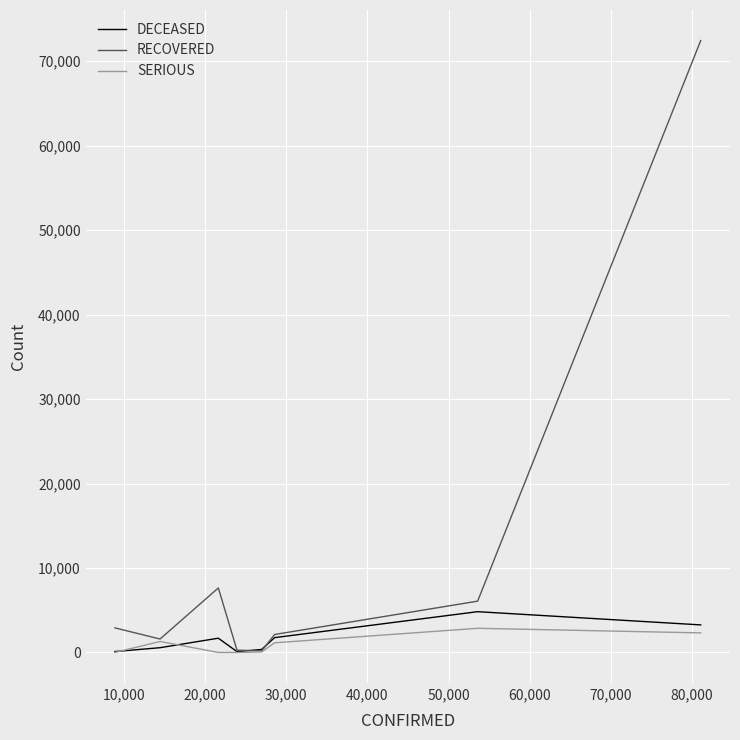

Which series ends up on top after the final intersection of RECOVERED and DECEASED?

RECOVERED